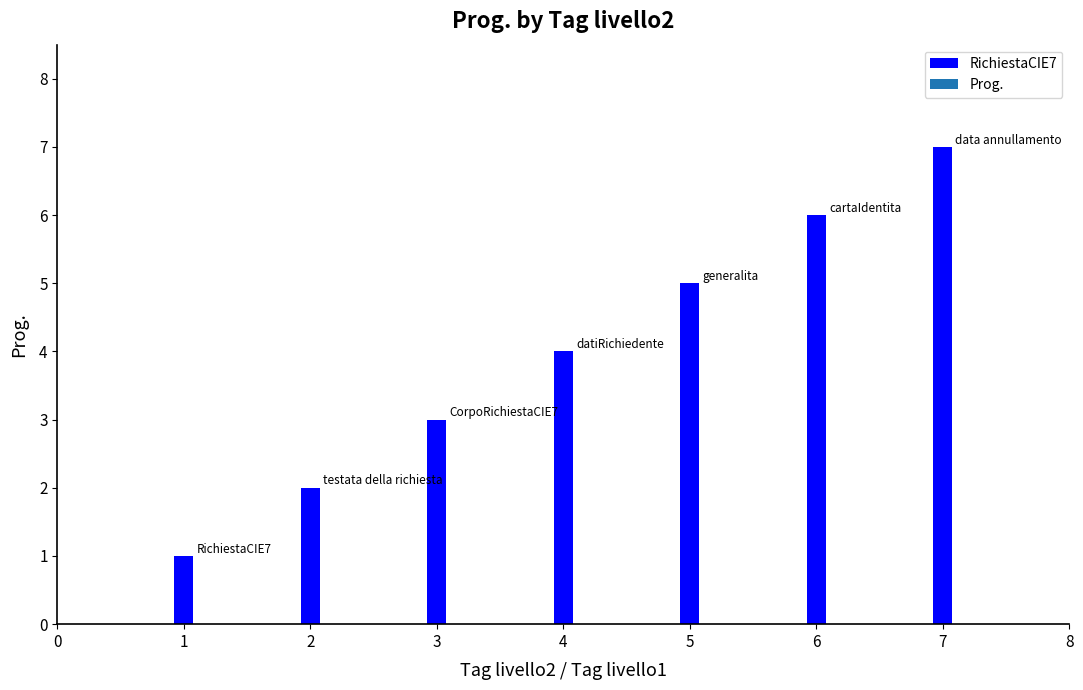

How many distinct data groups are displayed?

1